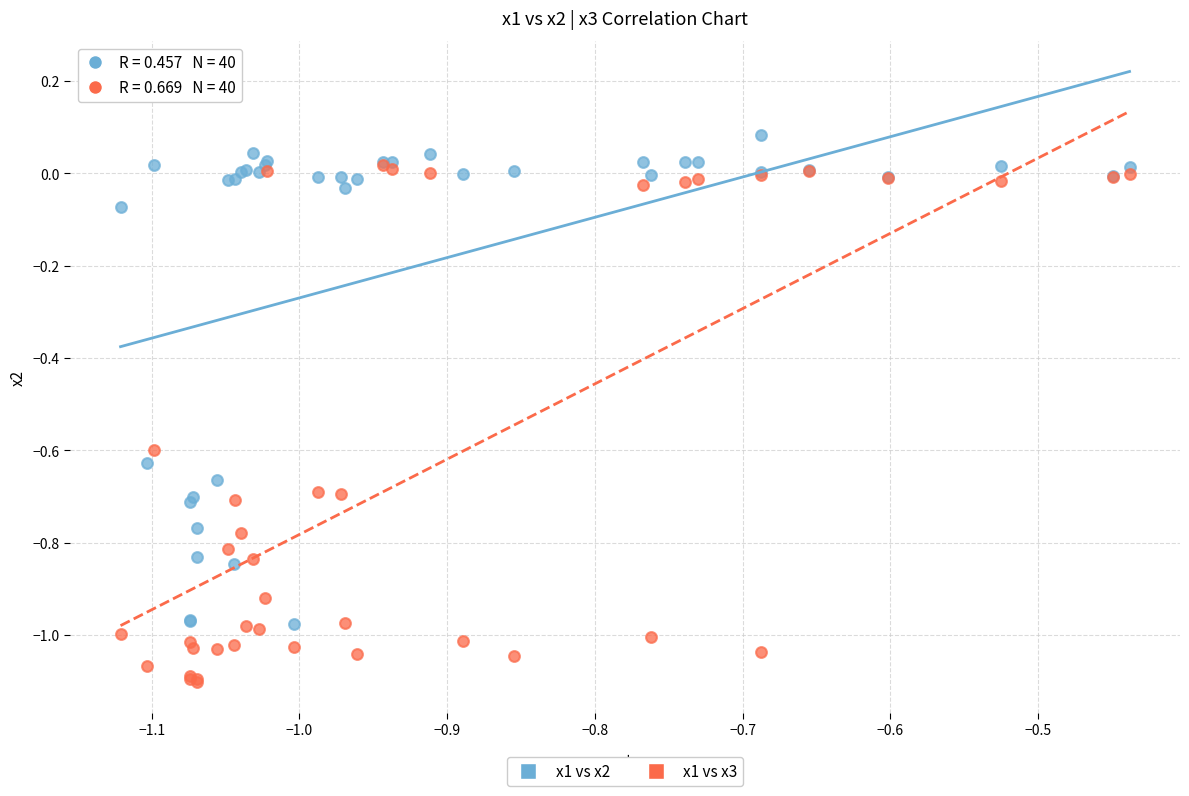

Which series contains the lowest Y value?

x1 vs x3